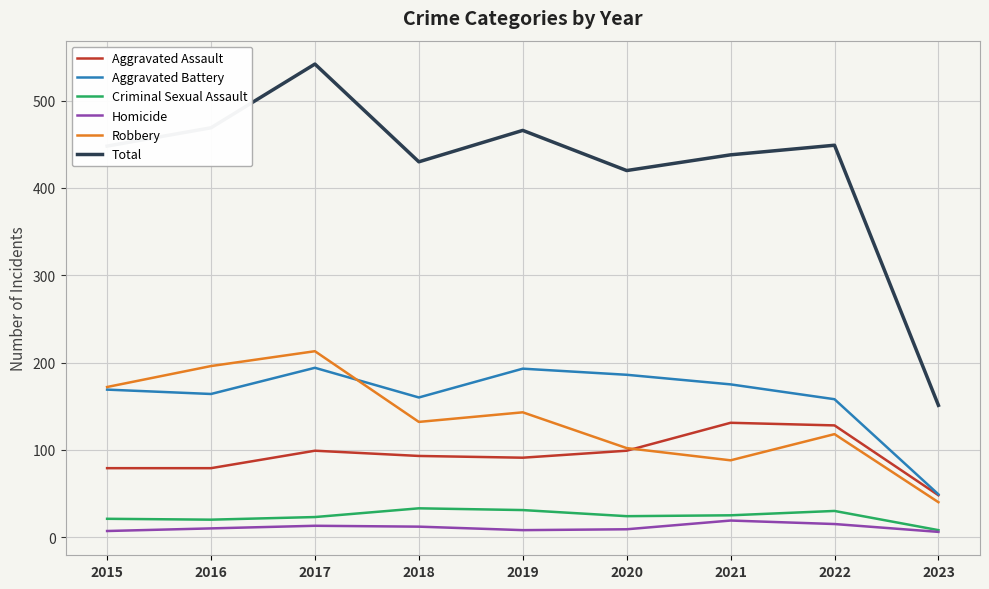

How many lines are shown in the chart?

6